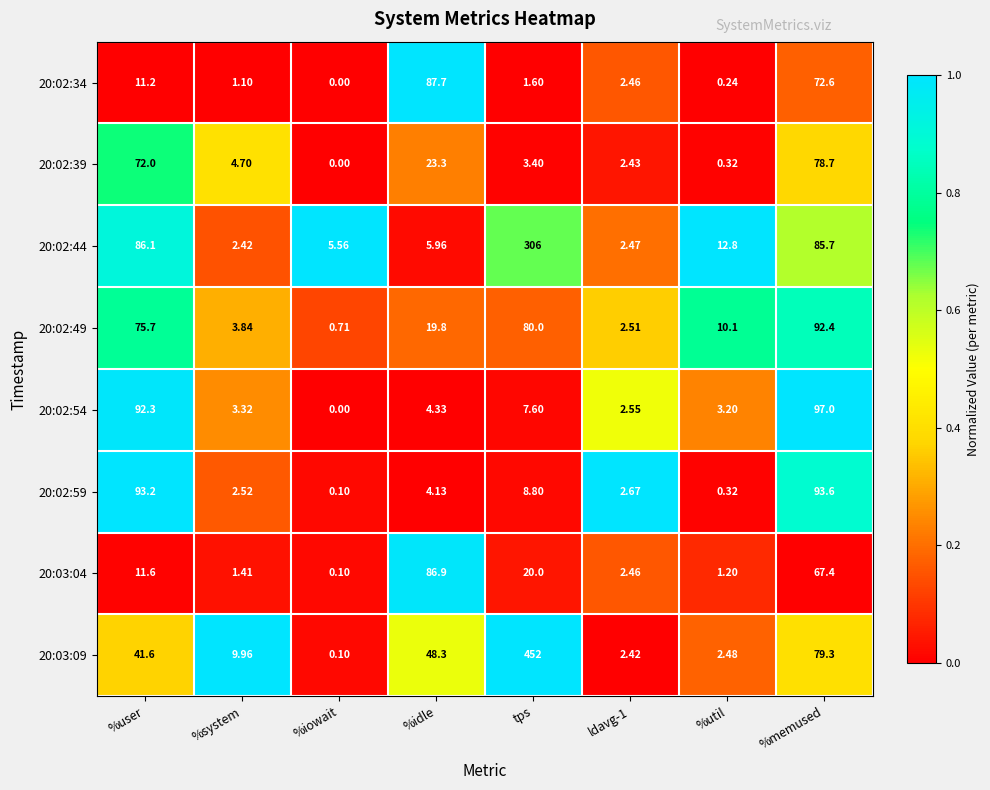

At which label does 20:02:49 first exceed 19?

%user